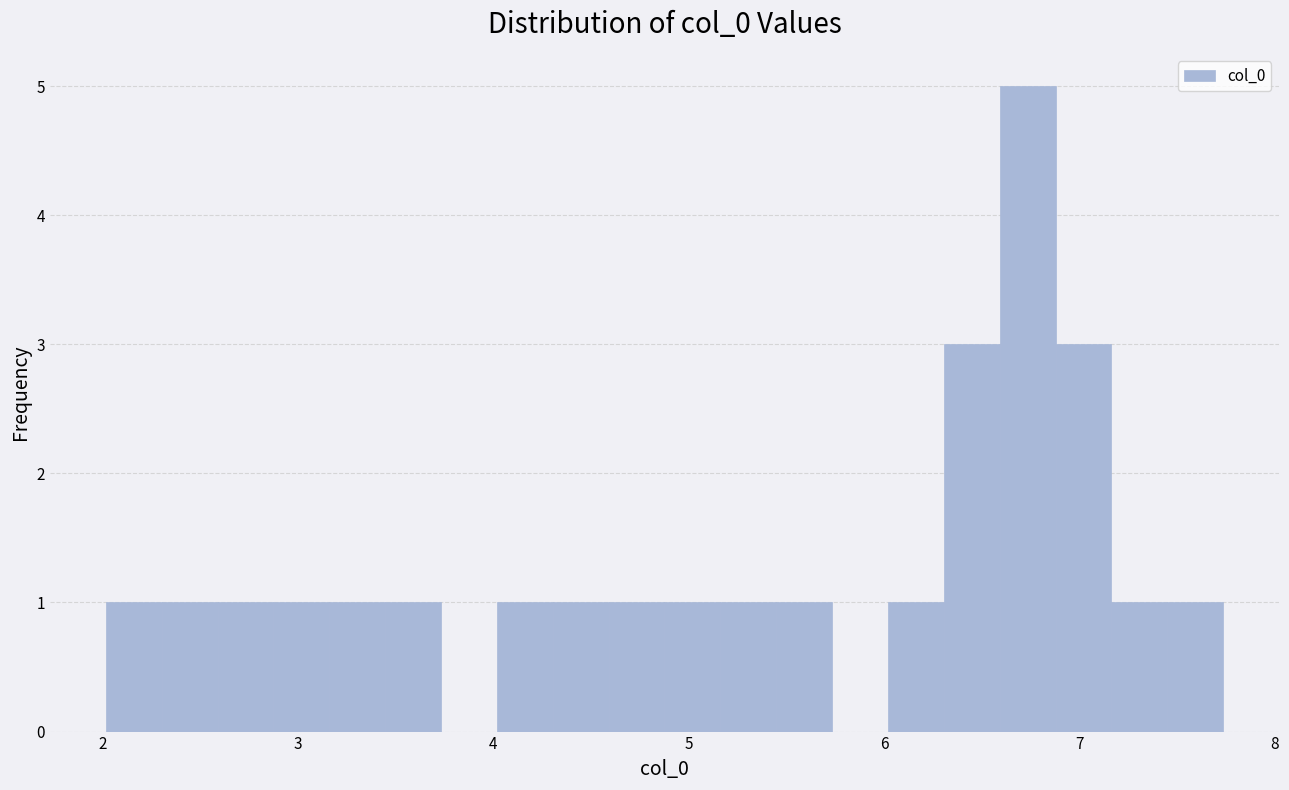

Read against the x-axis, roughly where is the centre of the tallest bar?

6.7